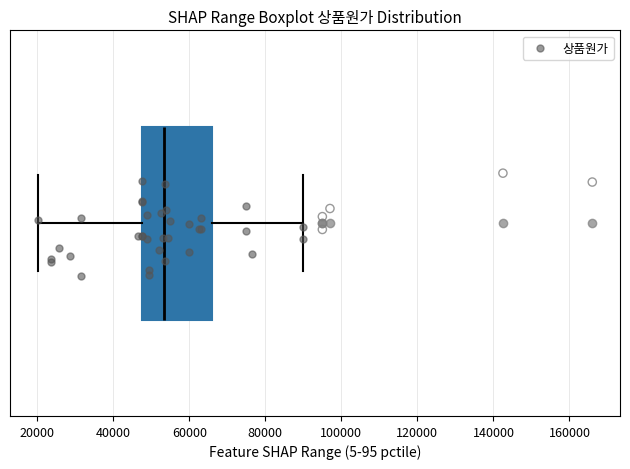

Read this box plot against the x-axis: the position of the median line, the range covered by the box, and the ends of both whiskers. The values are not printed on the chart, so give them approximately, as read against the axis.

median 54000, box 48000 to 66000, whiskers 20000 to 90000